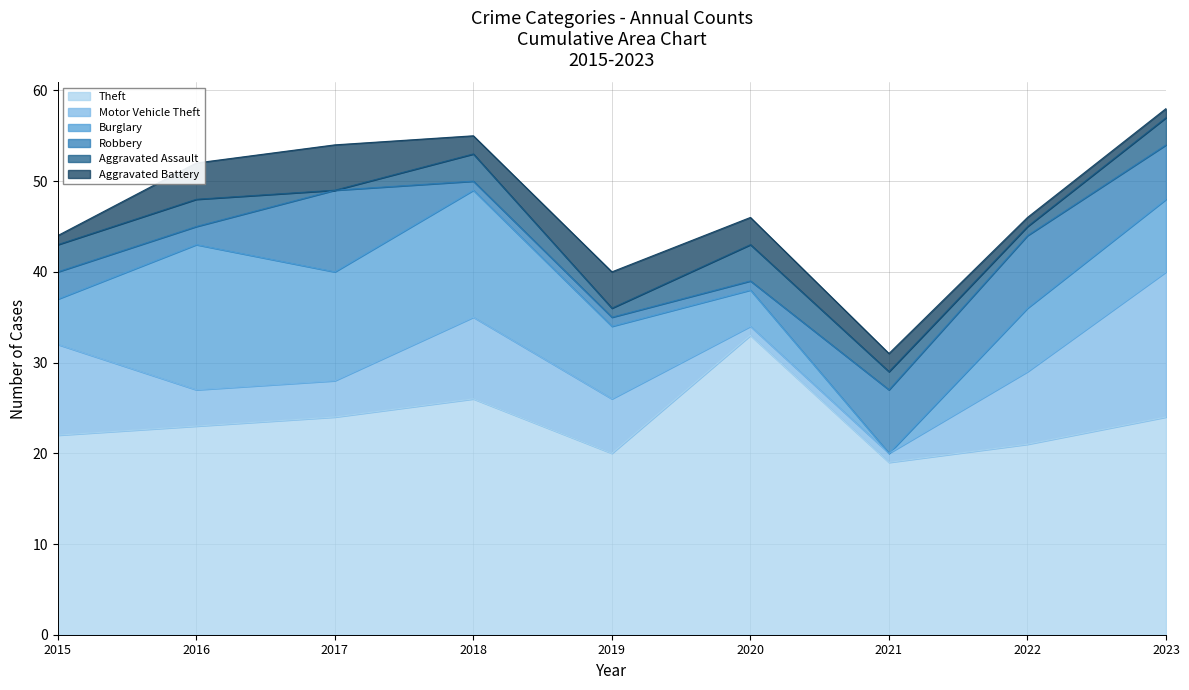

Reading left to right, transcribe all the data shown in this chart.

Theft: 2015=22	2016=23	2017=24	2018=26	2019=20	2020=33	2021=19	2022=21	2023=24
Motor Vehicle Theft: 2015=10	2016=4	2017=4	2018=9	2019=6	2020=1	2021=1	2022=8	2023=16
Burglary: 2015=5	2016=16	2017=12	2018=14	2019=8	2020=4	2021=0	2022=7	2023=8
Robbery: 2015=3	2016=2	2017=9	2018=1	2019=1	2020=1	2021=7	2022=8	2023=6
Aggravated Assault: 2015=3	2016=3	2017=0	2018=3	2019=1	2020=4	2021=2	2022=1	2023=3
Aggravated Battery: 2015=1	2016=4	2017=5	2018=2	2019=4	2020=3	2021=2	2022=1	2023=1